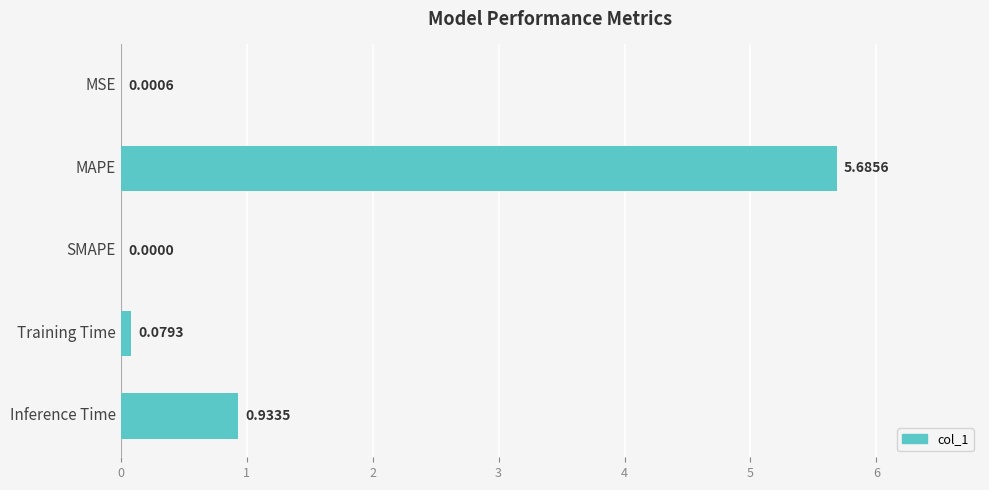

What is the change in value from SMAPE to Training Time?

+0.1